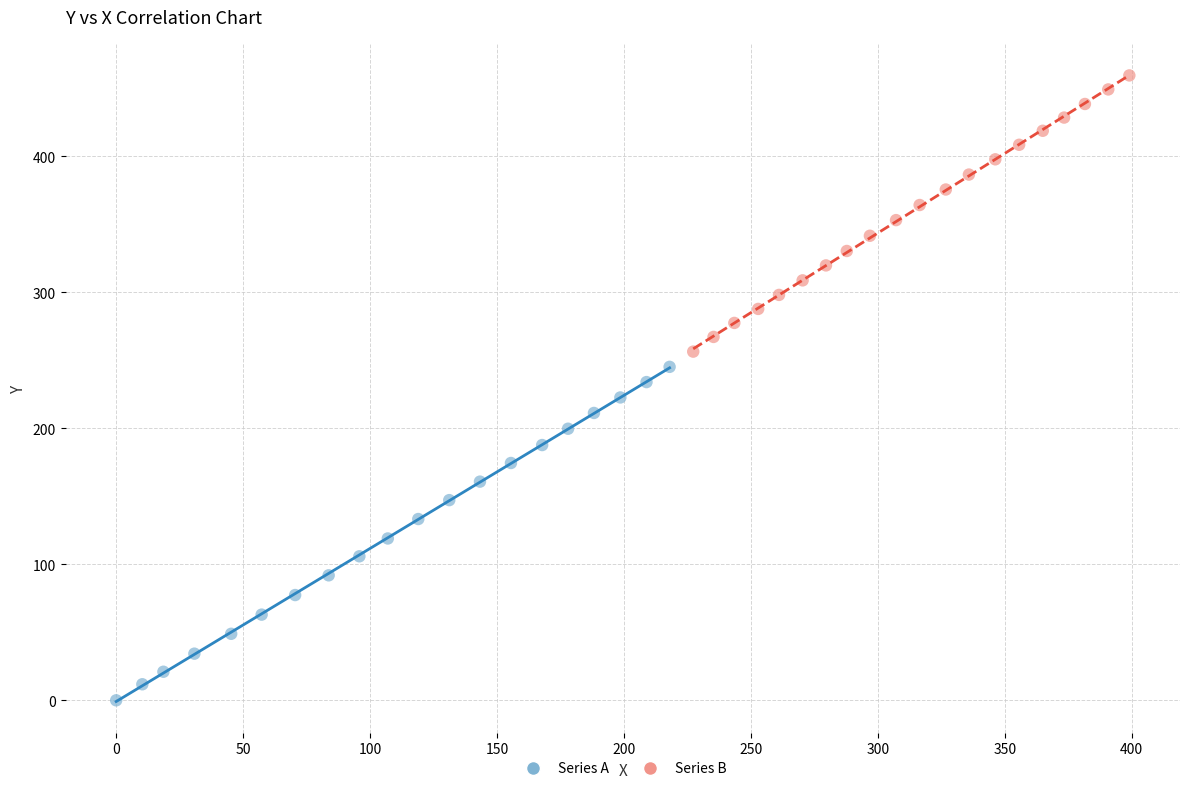

Which series contains the lowest Y value?

Series A